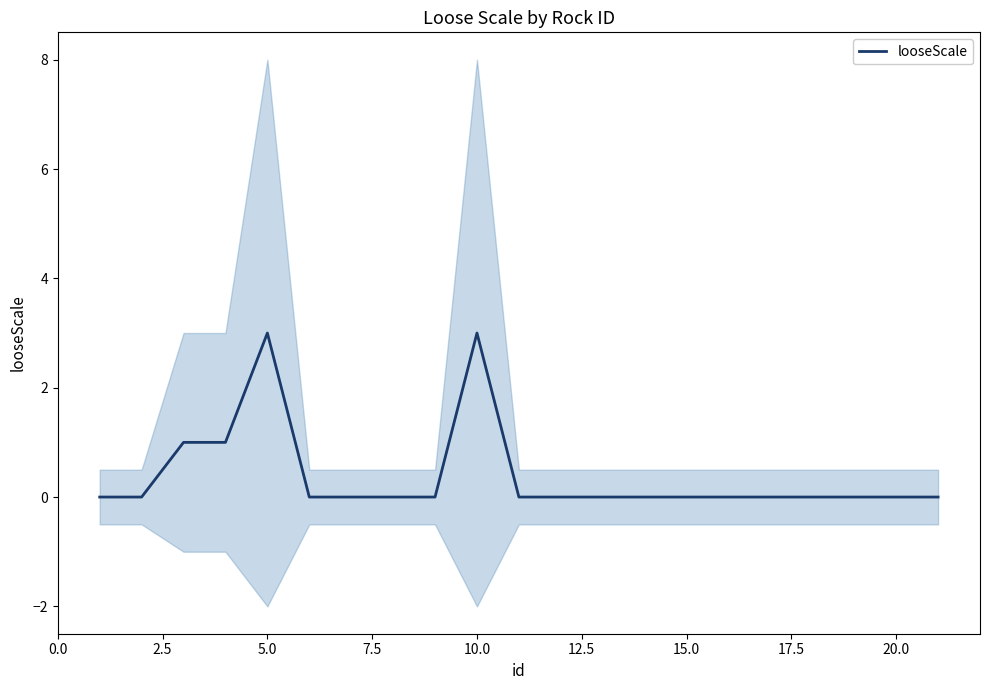

True or false: there are more than 0 points higher than both neighbors.

True